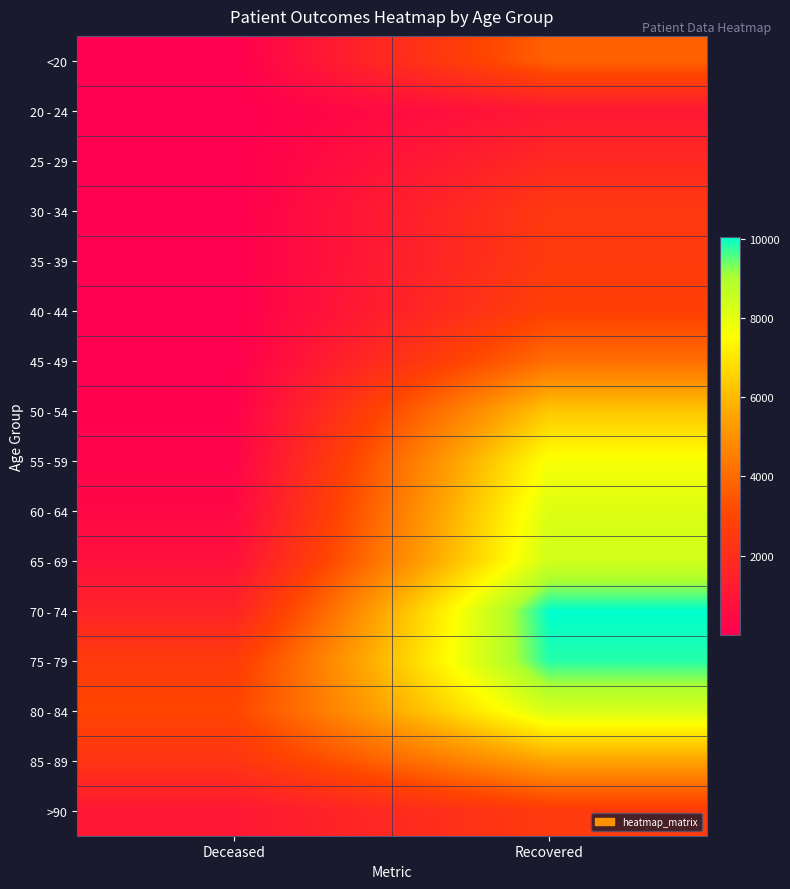

Reading left to right, list all the values displayed in this chart.

<20: Deceased=13	Recovered=3752
20 - 24: Deceased=3	Recovered=1053
25 - 29: Deceased=3	Recovered=1809
30 - 34: Deceased=15	Recovered=2498
35 - 39: Deceased=16	Recovered=2554
40 - 44: Deceased=22	Recovered=2819
45 - 49: Deceased=42	Recovered=4094
50 - 54: Deceased=113	Recovered=6295
55 - 59: Deceased=198	Recovered=7659
60 - 64: Deceased=385	Recovered=8161
65 - 69: Deceased=762	Recovered=8397
70 - 74: Deceased=1543	Recovered=10050
75 - 79: Deceased=2601	Recovered=9827
80 - 84: Deceased=3015	Recovered=8282
85 - 89: Deceased=2293	Recovered=5502
>90: Deceased=1054	Recovered=2563